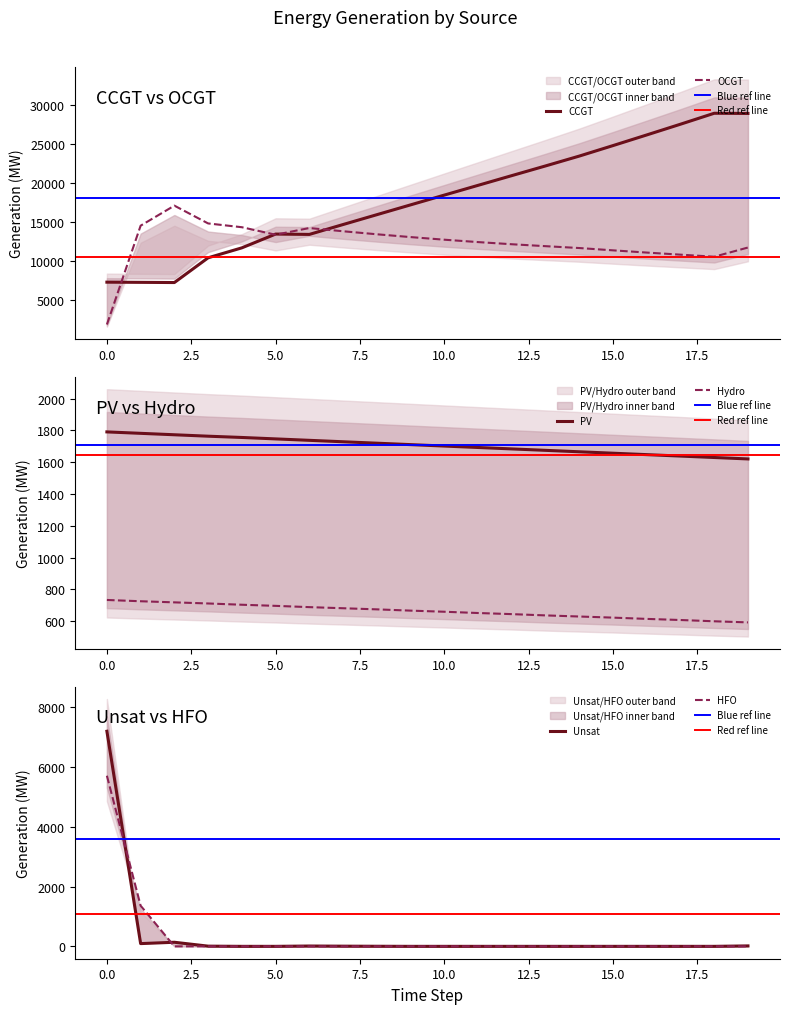

What is the difference between the second highest and second lowest values in the HFO series?

1359